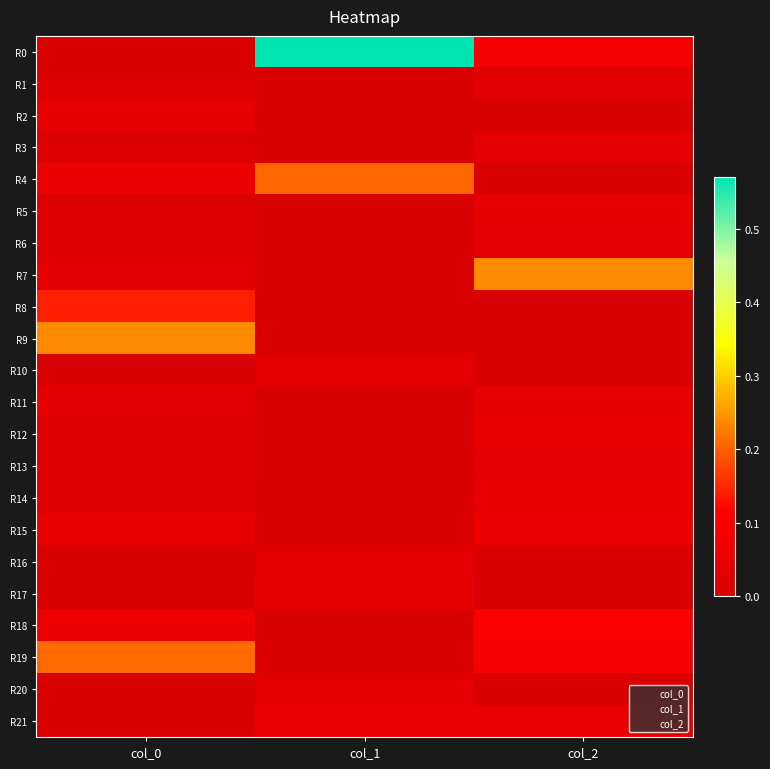

Reading left to right, what are all the values shown in this chart?

R0: col_0=0.0	col_1=0.6	col_2=0.1
R1: col_0=0.0	col_1=0.0	col_2=0.0
R2: col_0=0.0	col_1=0.0	col_2=0.0
R3: col_0=0.0	col_1=0.0	col_2=0.0
R4: col_0=0.1	col_1=0.2	col_2=0.0
R5: col_0=0.0	col_1=0.0	col_2=0.0
R6: col_0=0.0	col_1=0.0	col_2=0.0
R7: col_0=0.0	col_1=0.0	col_2=0.2
R8: col_0=0.1	col_1=0.0	col_2=0.0
R9: col_0=0.2	col_1=0.0	col_2=0.0
R10: col_0=0.0	col_1=0.0	col_2=0.0
R11: col_0=0.0	col_1=0.0	col_2=0.0
R12: col_0=0.0	col_1=0.0	col_2=0.0
R13: col_0=0.0	col_1=0.0	col_2=0.0
R14: col_0=0.0	col_1=0.0	col_2=0.0
R15: col_0=0.0	col_1=0.0	col_2=0.1
R16: col_0=0.0	col_1=0.0	col_2=0.0
R17: col_0=0.0	col_1=0.0	col_2=0.0
R18: col_0=0.1	col_1=0.0	col_2=0.1
R19: col_0=0.2	col_1=0.0	col_2=0.1
R20: col_0=0.0	col_1=0.0	col_2=0.0
R21: col_0=0.0	col_1=0.1	col_2=0.1